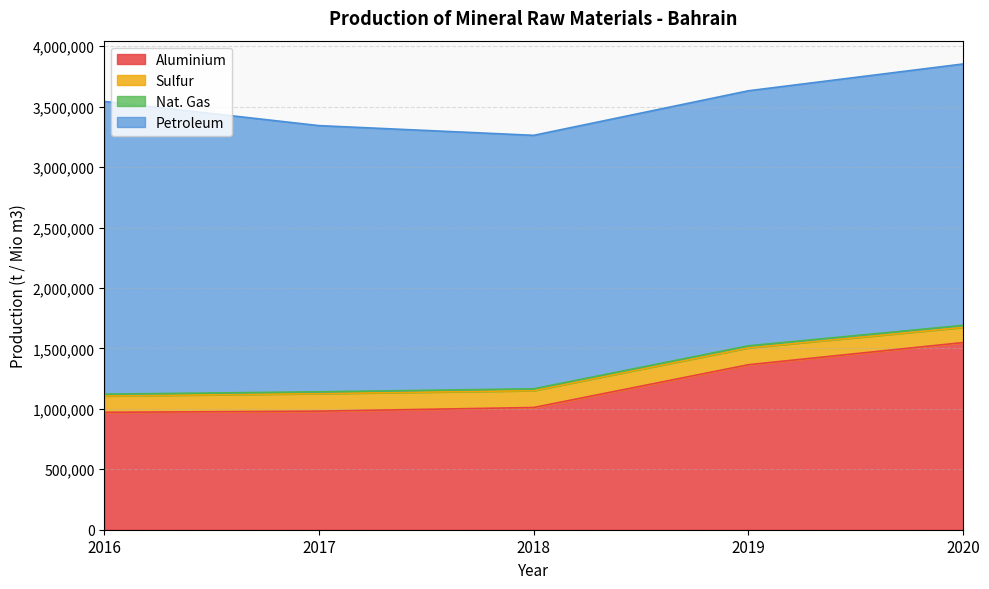

What is the difference between the second highest and second lowest values in the Aluminium series?

383989